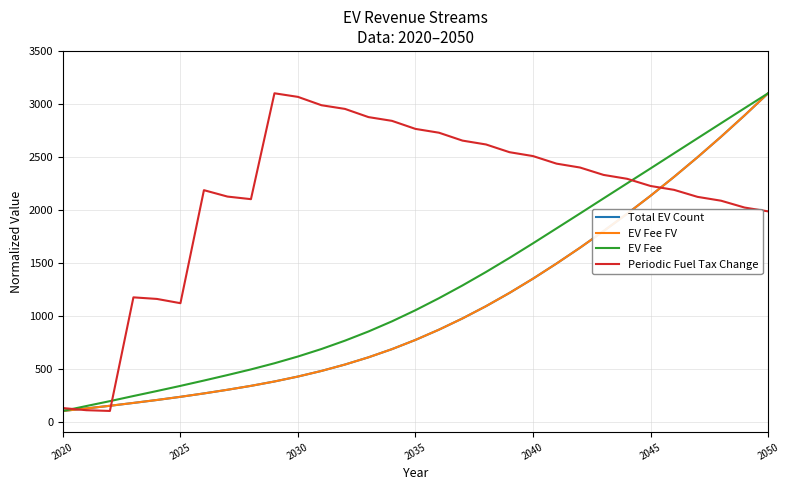

What is the maximum value shown in the chart?

3100.0